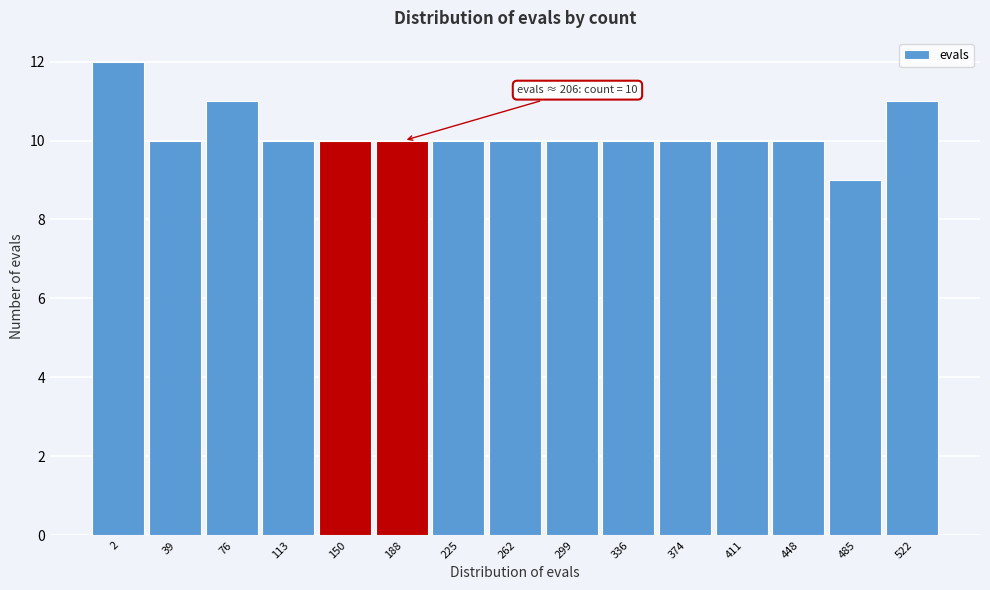

Reading right to left, transcribe all the data shown in this chart.

522=11	485=9	448=10	411=10	374=10	336=10	299=10	262=10	225=10	188=10	150=10	113=10	76=11	39=10	2=12